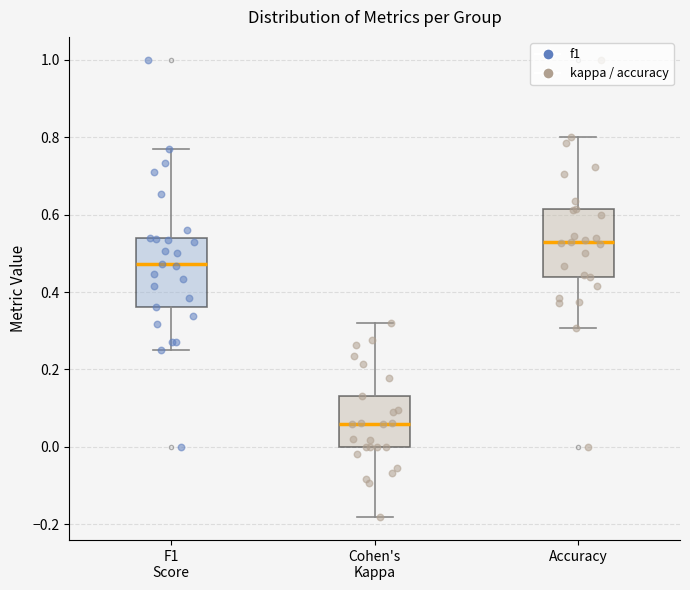

Reading left to right, transcribe this box plot: for each box, give where its median line is, the range the box spans, and where its two whiskers end, as read against the y-axis. The values are not printed on the chart, so give them approximately, as read against the axis.

F1 Score: median 0.48, box 0.36 to 0.54, whiskers 0.24 to 0.76
Cohen's Kappa: median 0.06, box 0.00 to 0.14, whiskers -0.18 to 0.32
Accuracy: median 0.52, box 0.44 to 0.62, whiskers 0.30 to 0.80